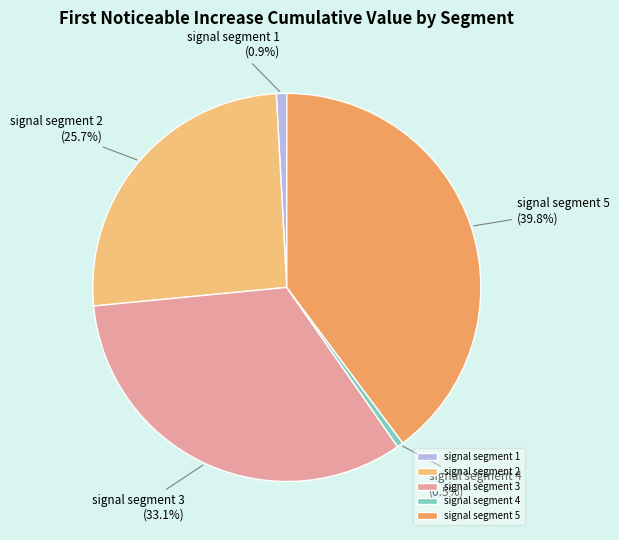

How many segments does this pie chart have?

5